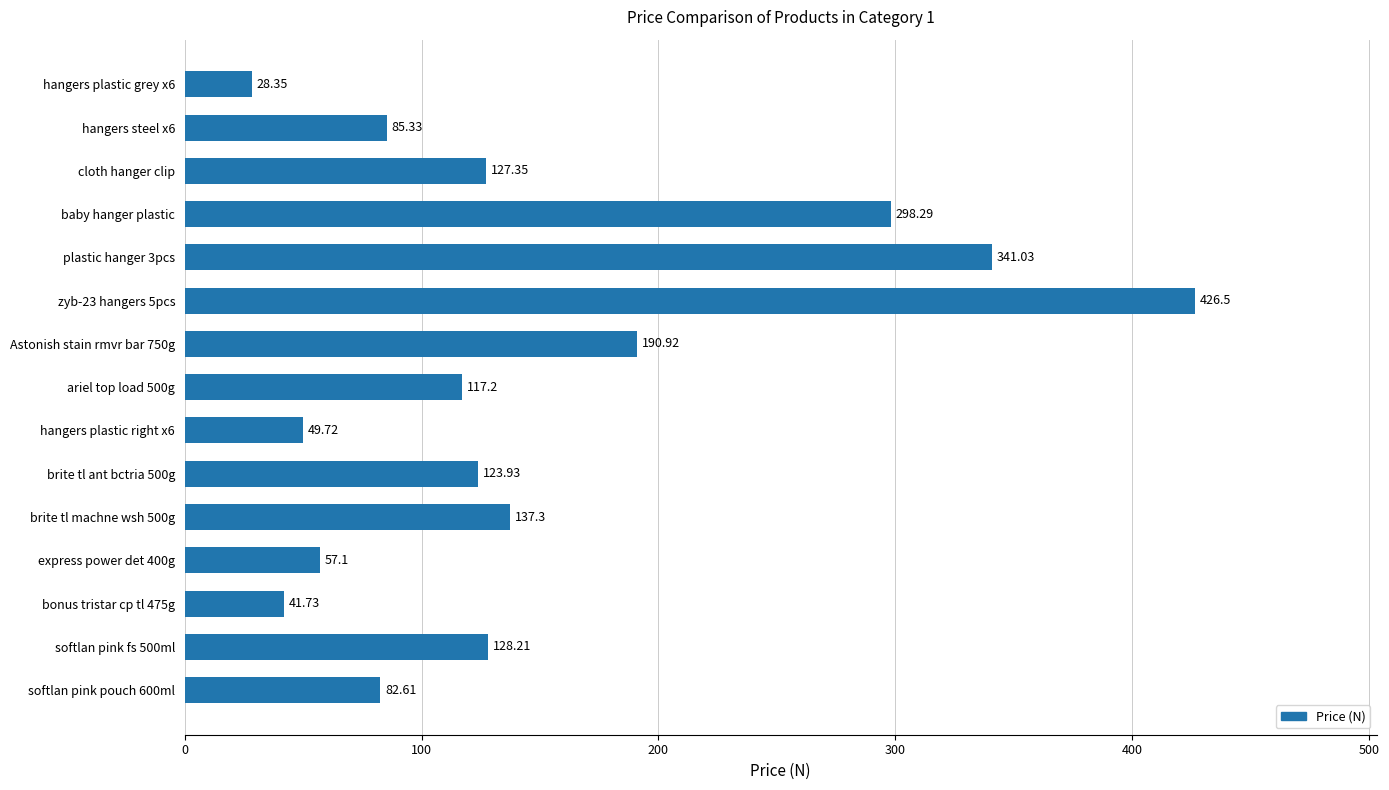

Which has a higher value, hangers plastic grey x6 or zyb-23 hangers 5pcs?

zyb-23 hangers 5pcs